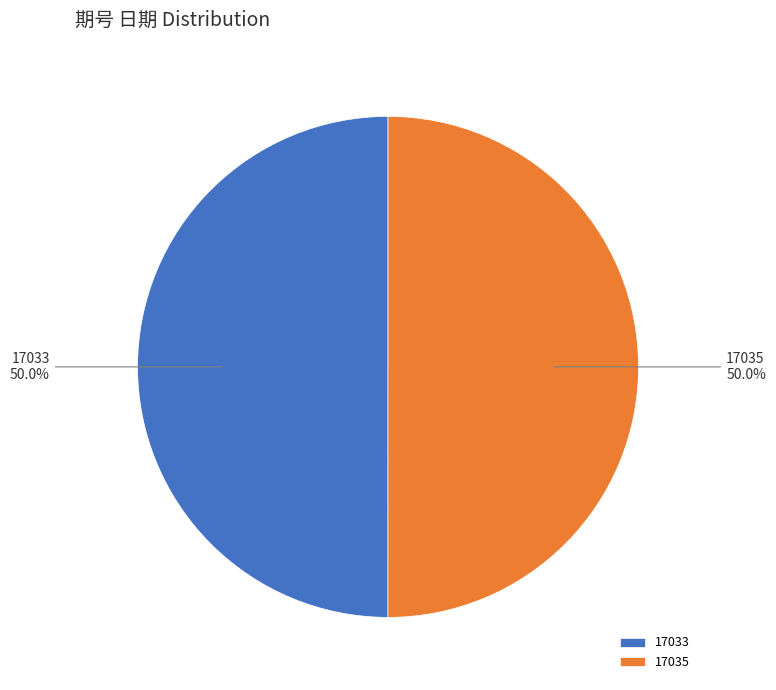

What percentage is the 17033 slice, to the nearest percent?

50%